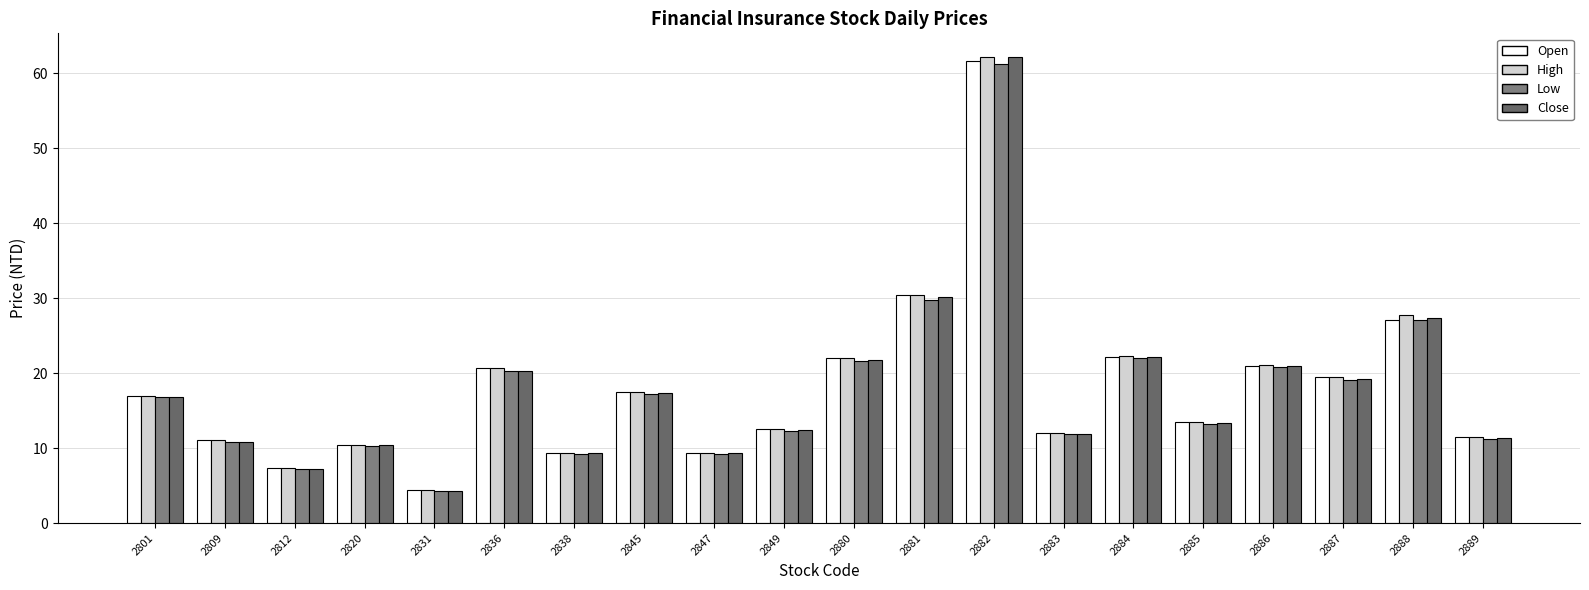

Which series has the largest total across all categories?

High